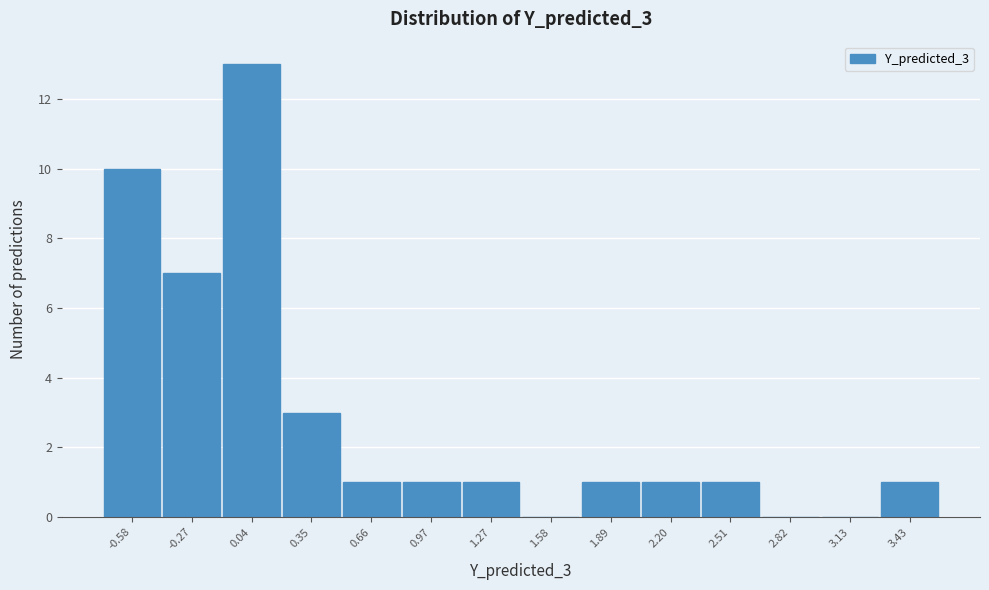

What is the height of the bar covering 0.50 to 0.80 on the x-axis? Neither the bar edges nor the heights are printed on the chart, so give them approximately, as read against the axes.

1